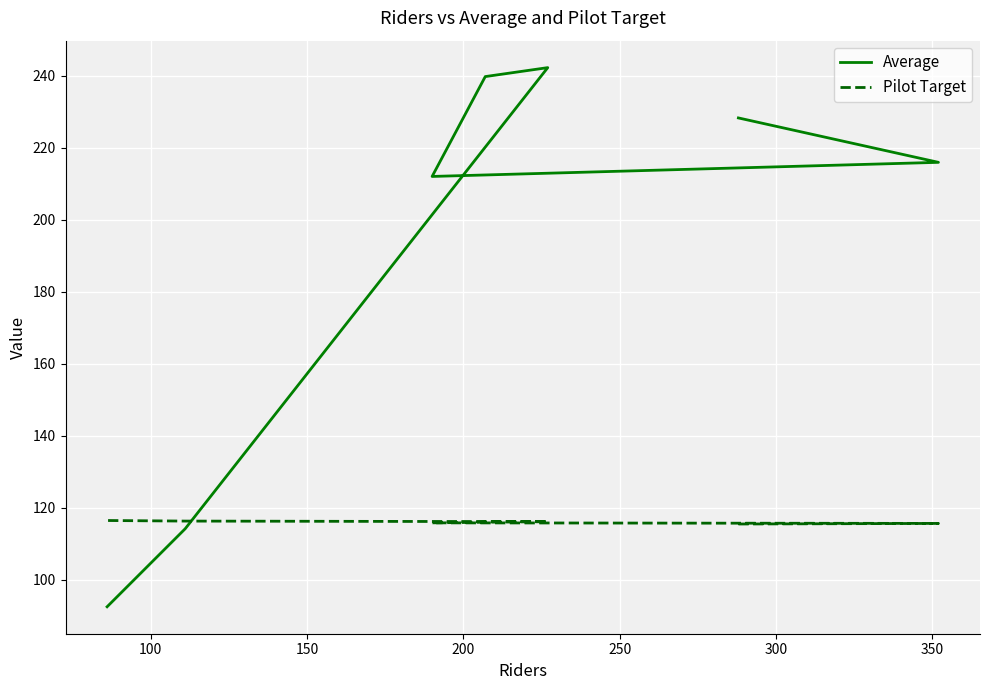

What is the greatest value displayed?

242.3